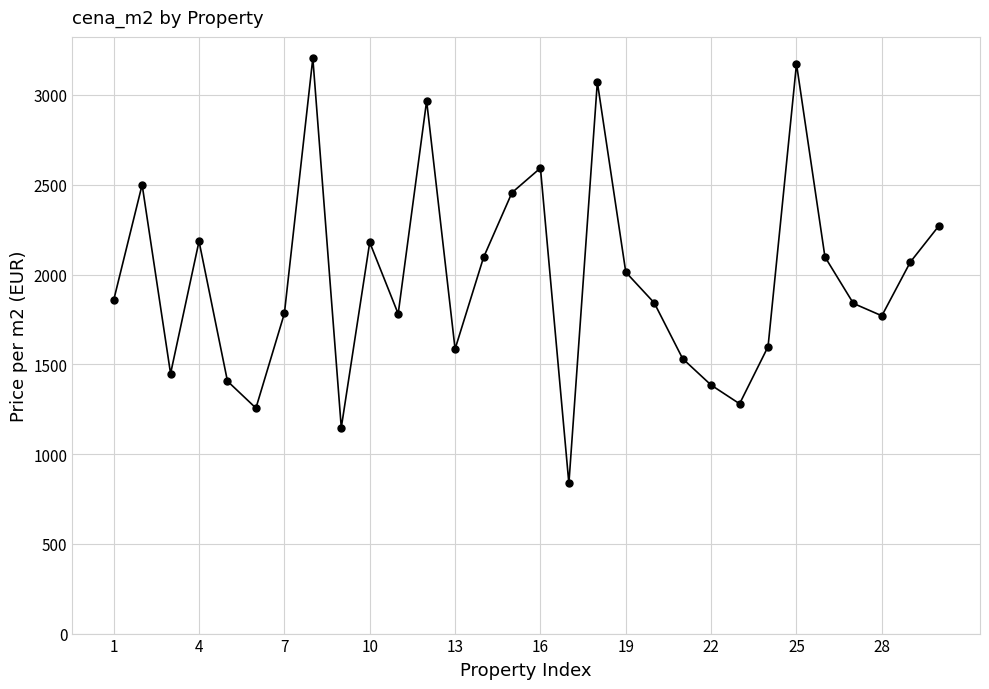

How many categories are shown in the chart?

30